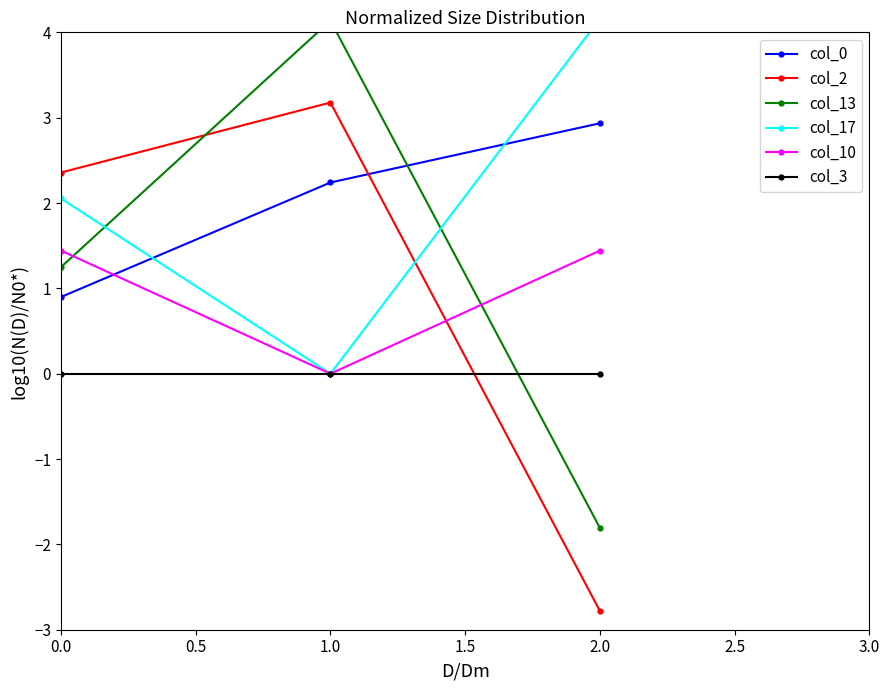

Count the number of categories in the chart.

3